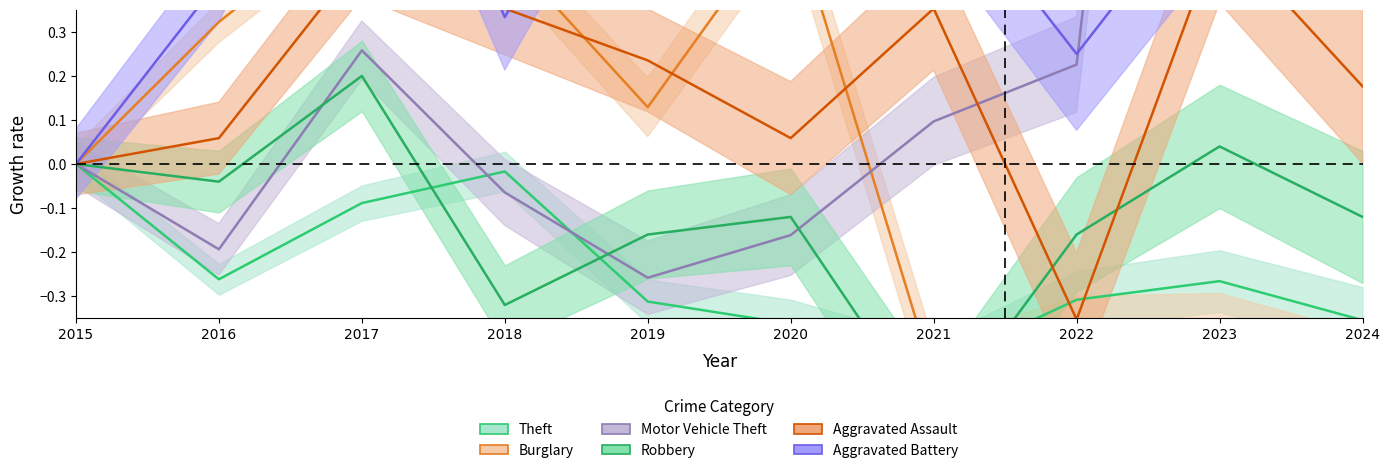

Between 2021 and 2022, which is larger?

2022